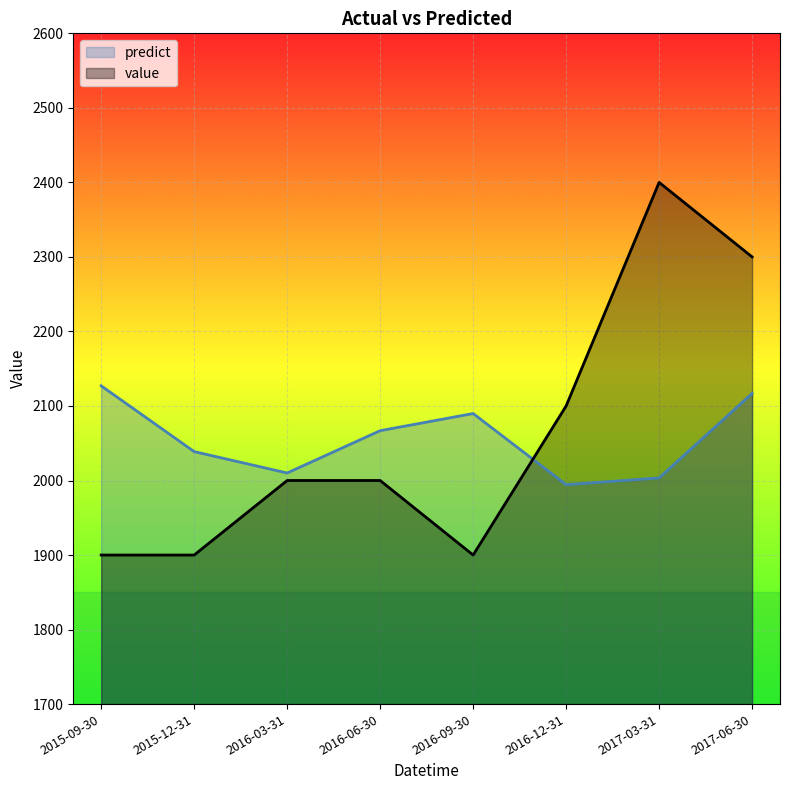

After their last crossing, which series has the higher values: value or predict?

value